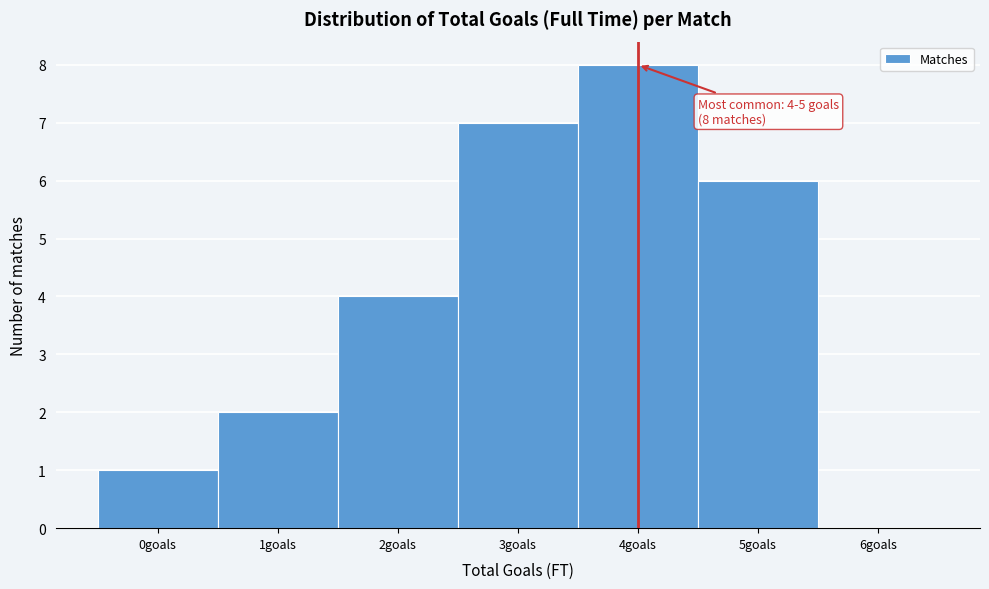

Reading right to left, what are all the values shown in this chart?

6goals=0	5goals=6	4goals=8	3goals=7	2goals=4	1goals=2	0goals=1